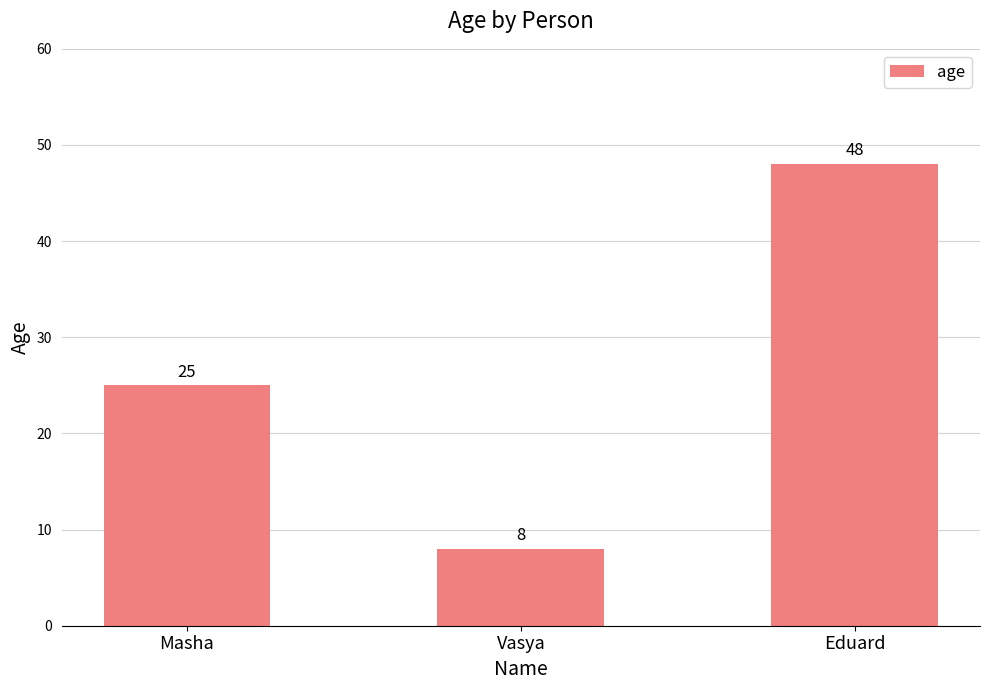

What position from the right is Vasya?

2